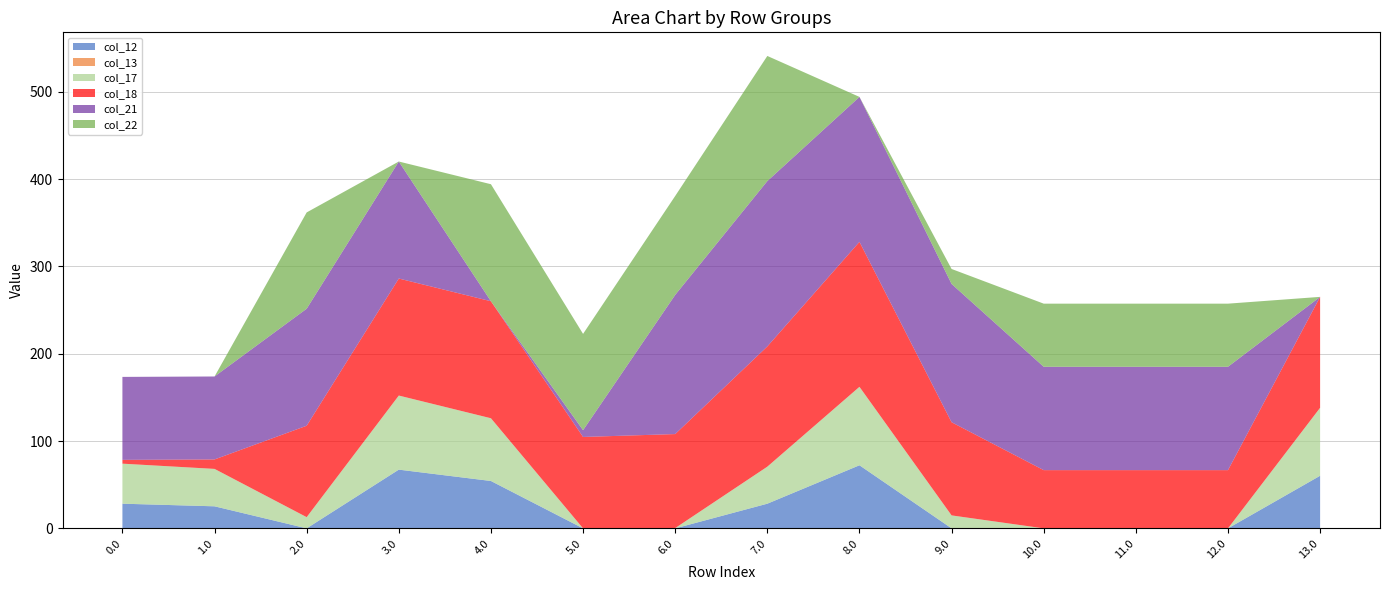

Reading left to right, list all the values displayed in this chart.

col_12: 0.0=28.2	1.0=25.2	2.0=0.0	3.0=67.2	4.0=54.2	5.0=0.0	6.0=0.0	7.0=28.2	8.0=72.2	9.0=0.0	10.0=0.0	11.0=0.0	12.0=0.0	13.0=60.2
col_13: 0.0=0.0	1.0=0.0	2.0=0.0	3.0=0.0	4.0=0.0	5.0=0.0	6.0=0.0	7.0=0.0	8.0=0.0	9.0=0.0	10.0=0.0	11.0=0.0	12.0=0.0	13.0=0.0
col_17: 0.0=45.8	1.0=42.8	2.0=12.8	3.0=84.8	4.0=71.8	5.0=0.0	6.0=0.3	7.0=42.4	8.0=89.8	9.0=14.8	10.0=0.0	11.0=0.0	12.0=0.0	13.0=77.8
col_18: 0.0=4.4	1.0=10.8	2.0=104.7	3.0=134.0	4.0=134.0	5.0=104.7	6.0=107.7	7.0=137.7	8.0=166.0	9.0=106.7	10.0=66.7	11.0=66.7	12.0=66.7	13.0=127.0
col_21: 0.0=95.0	1.0=95.0	2.0=134.0	3.0=134.0	4.0=0.0	5.0=7.8	6.0=159.4	7.0=189.4	8.0=166.0	9.0=158.4	10.0=118.4	11.0=118.4	12.0=118.4	13.0=0.0
col_22: 0.0=0.0	1.0=0.0	2.0=110.3	3.0=0.0	4.0=134.0	5.0=110.3	6.0=113.3	7.0=143.3	8.0=0.0	9.0=17.1	10.0=72.3	11.0=72.3	12.0=72.3	13.0=0.0